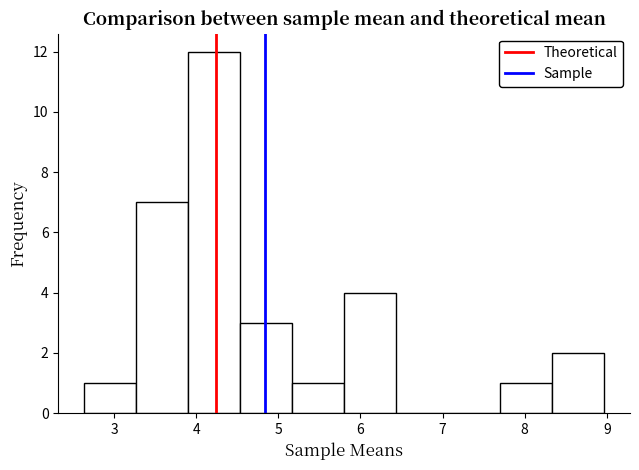

Reading left to right, transcribe this chart: for each bar, give the range it covers on the x-axis and its height. Neither the bar edges nor the heights are printed on the chart, so give them approximately, as read against the axes.

2.6 to 3.3: 1
3.3 to 3.9: 7
3.9 to 4.5: 12
4.5 to 5.2: 3
5.2 to 5.8: 1
5.8 to 6.4: 4
6.4 to 7.1: 0
7.1 to 7.7: 0
7.7 to 8.3: 1
8.3 to 9.0: 2